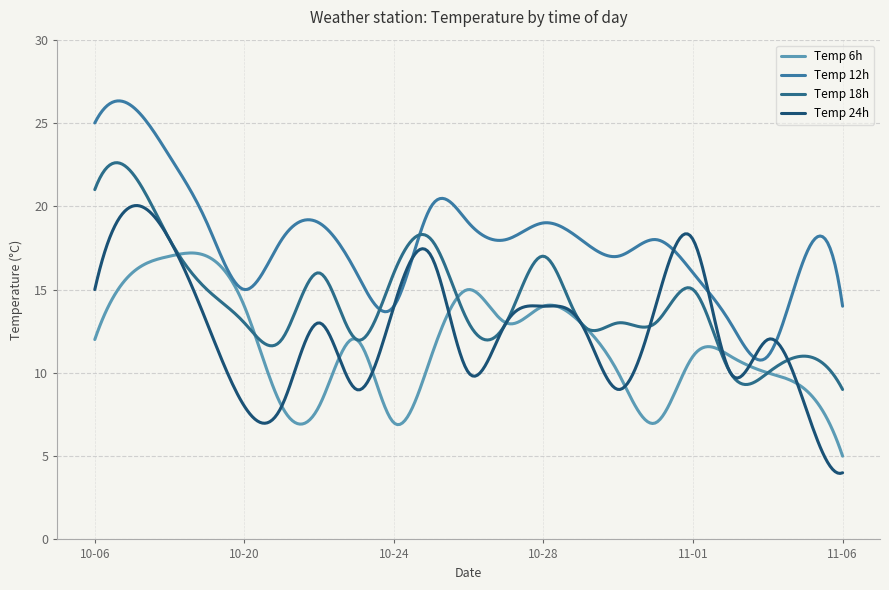

Reading left to right, extract all data points from this chart.

temp_6: 12	16	17	17	14	8	8	12	7	11	15	13	14	13	10	7	11	11	10	9	5
temp_12: 25	26	23	19	15	18	19	16	14	20	19	18	19	18	17	18	16	13	11	17	14
temp_18: 21	22	18	15	13	12	16	12	16	18	13	13	17	13	13	13	15	10	10	11	9
temp_24: 15	20	18	13	8	8	13	9	14	17	10	13	14	13	9	14	18	10	12	8	4